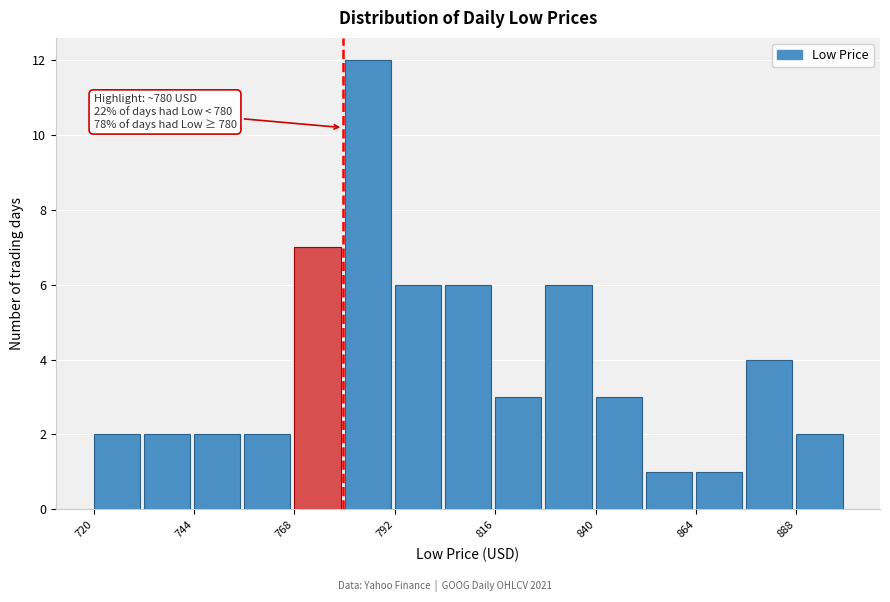

Read against the x-axis, roughly where is the centre of the tallest bar?

785